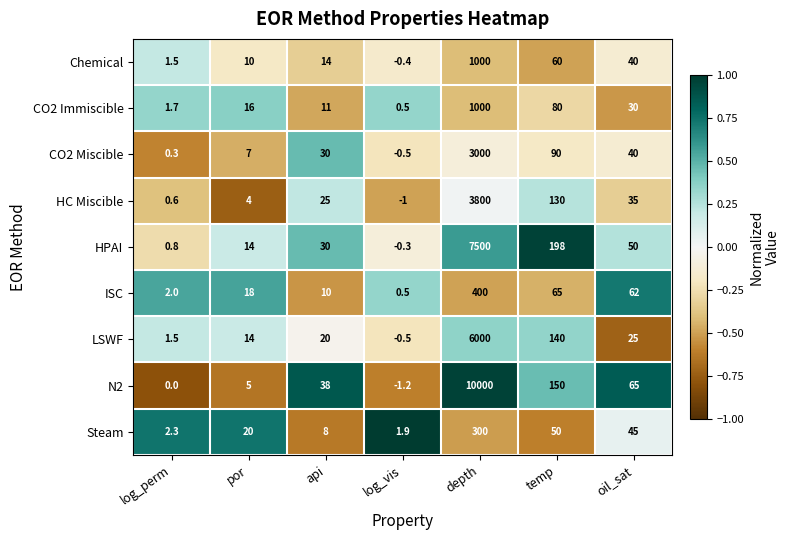

Rank the series at temp from lowest to highest value.

Steam, Chemical, ISC, CO2 Immiscible, CO2 Miscible, HC Miscible, LSWF, N2, HPAI